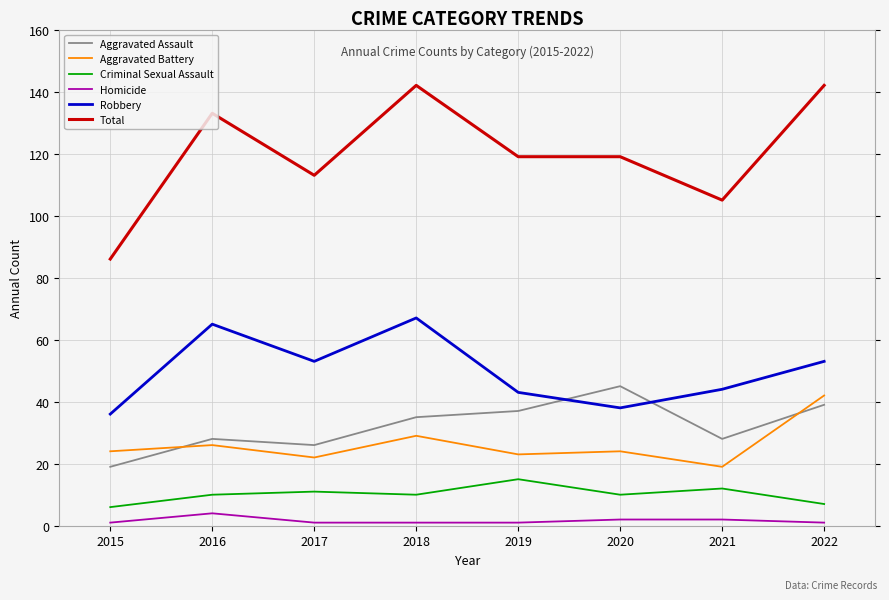

What is the difference between the Total values at 2020 and 2016?

14